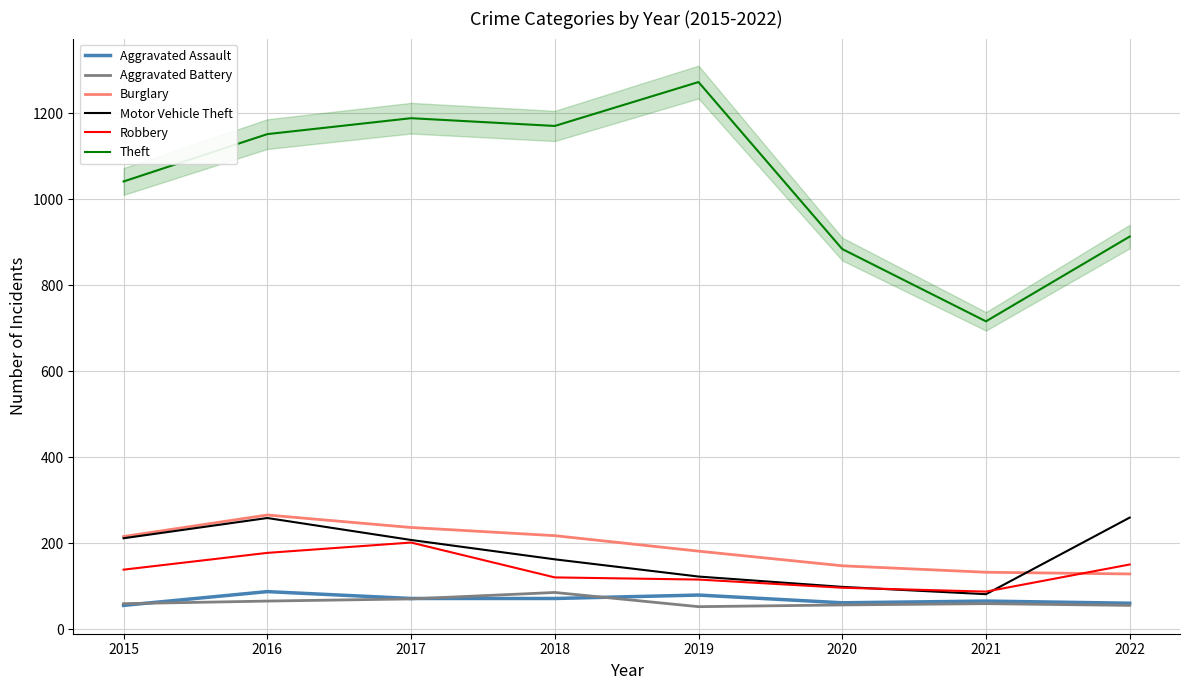

What is the sum of all Motor Vehicle Theft values?

1406